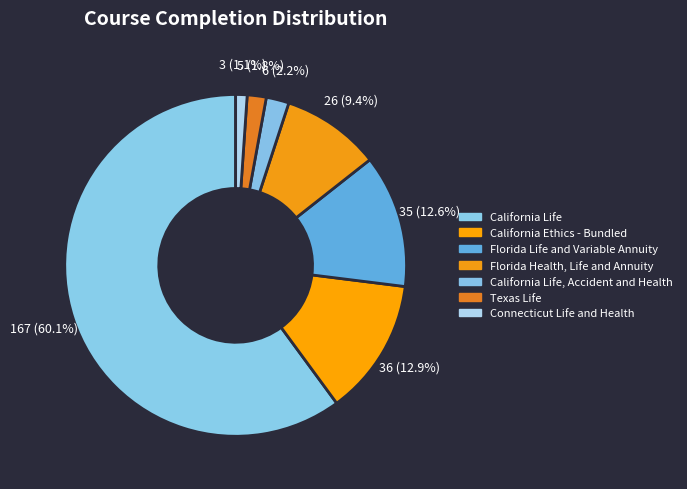

How many slices are in this pie chart?

7